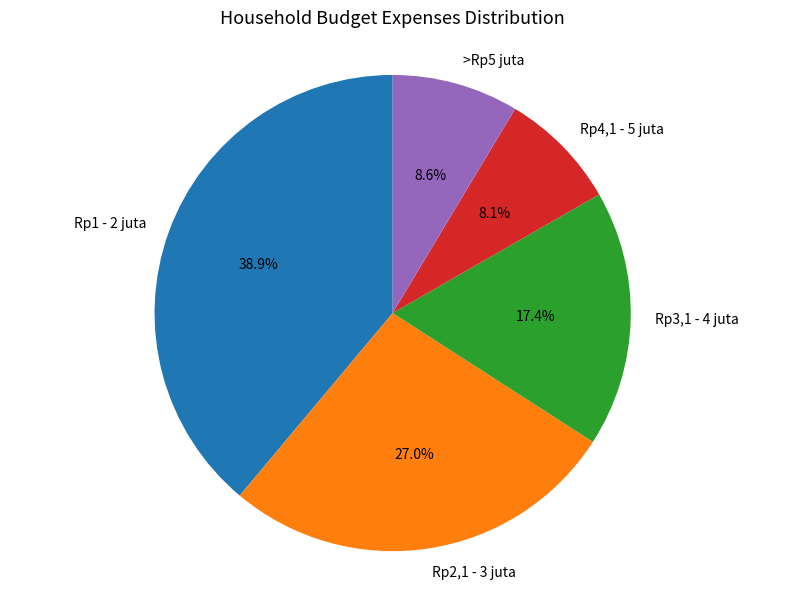

Which has a higher value, Rp3,1 - 4 juta or Rp4,1 - 5 juta?

Rp3,1 - 4 juta